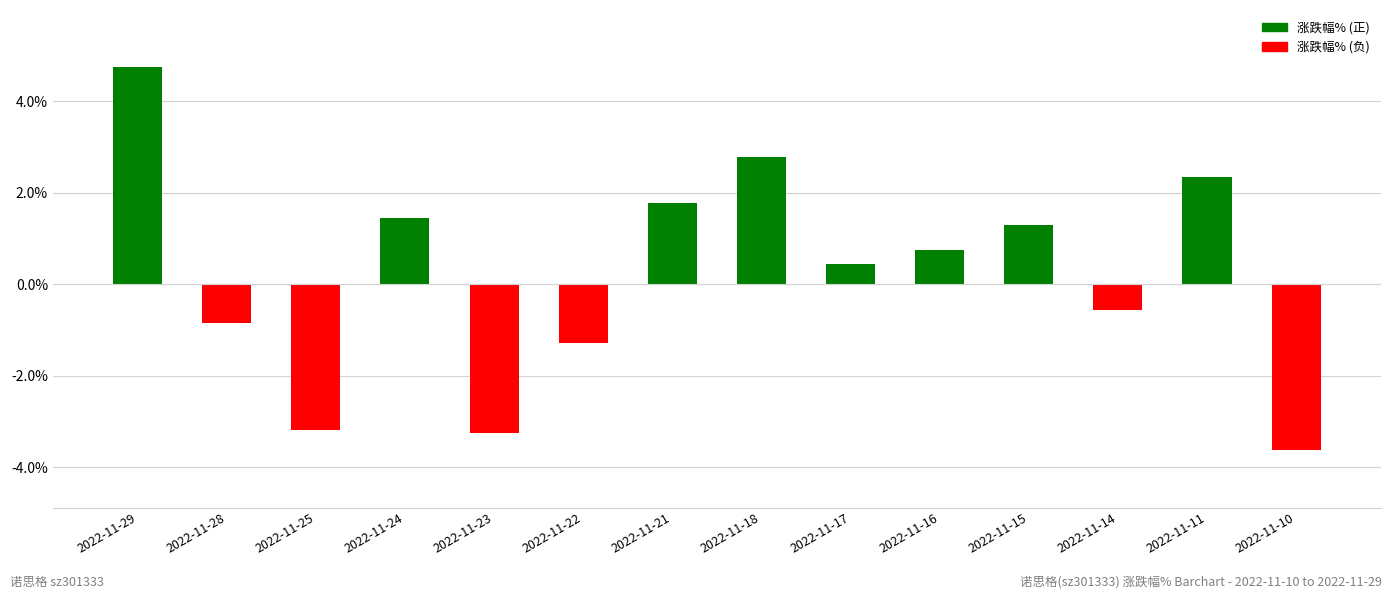

What is the greatest value displayed?

4.7